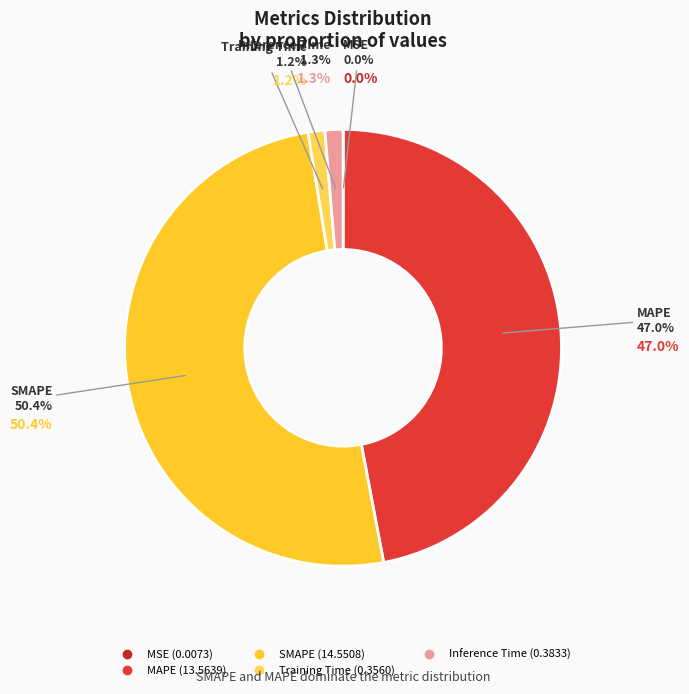

True or false: Training Time accounts for 1% of the total.

True